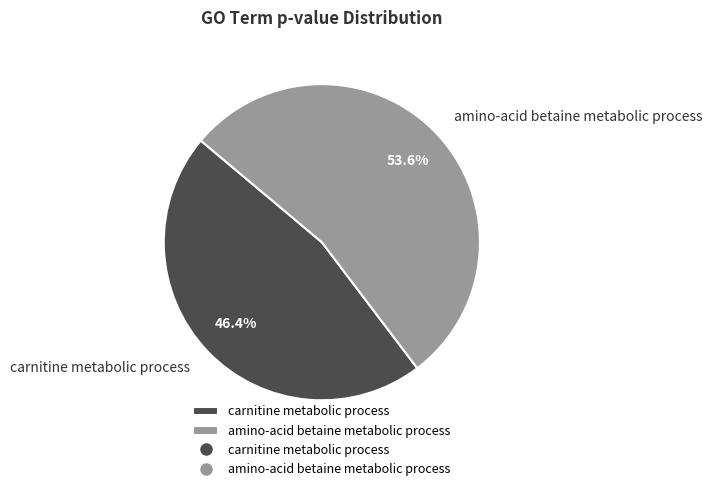

Do amino-acid betaine metabolic process and carnitine metabolic process together represent more than half of the pie?

Yes